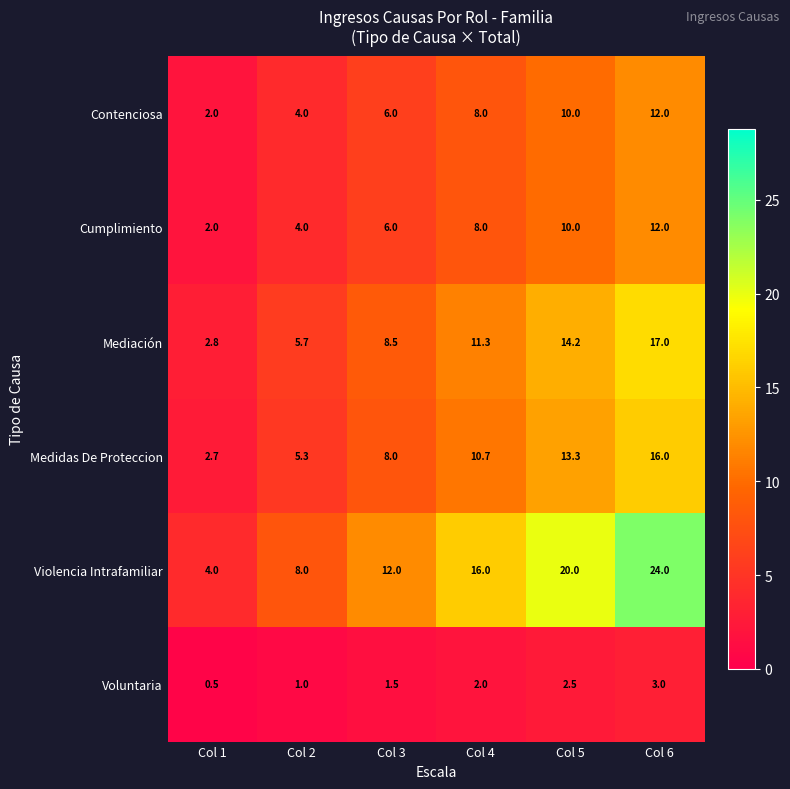

Rank the categories by Mediación value from lowest to highest.

Col 1, Col 2, Col 3, Col 4, Col 5, Col 6